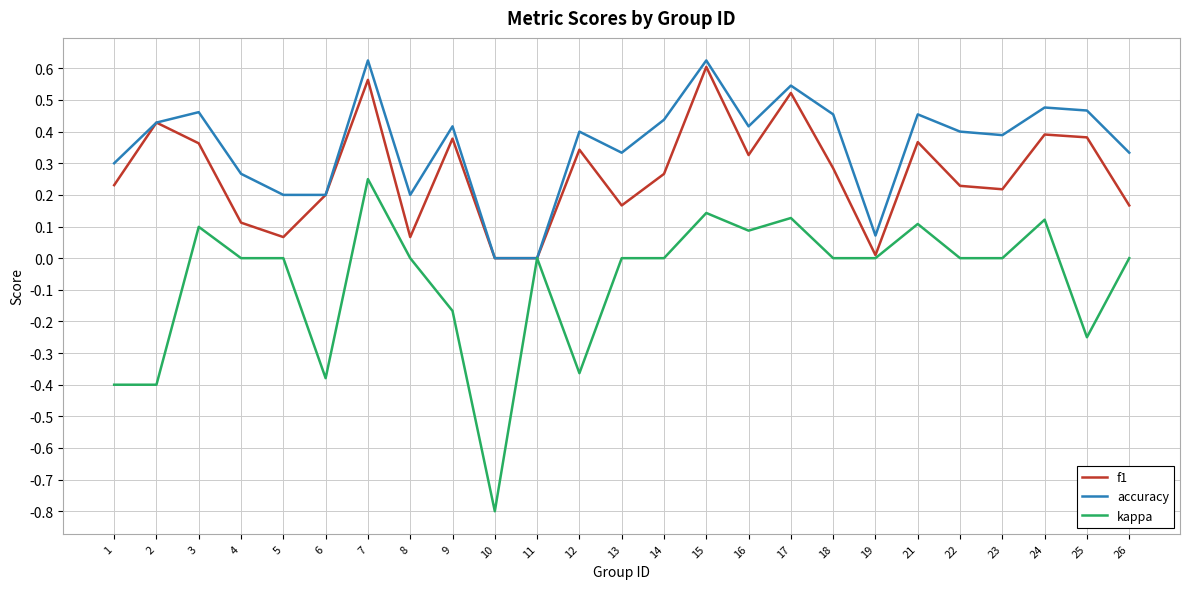

True or false: kappa has a value of 0.0 at 14.

True